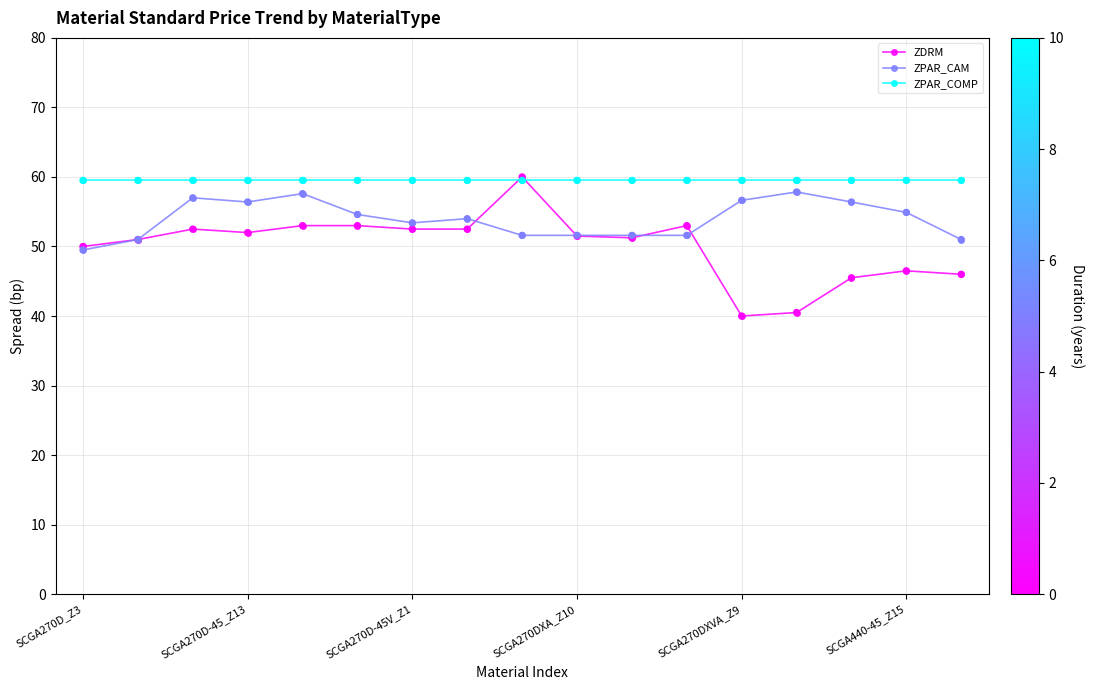

At how many categories does at least one series exceed 45?

17